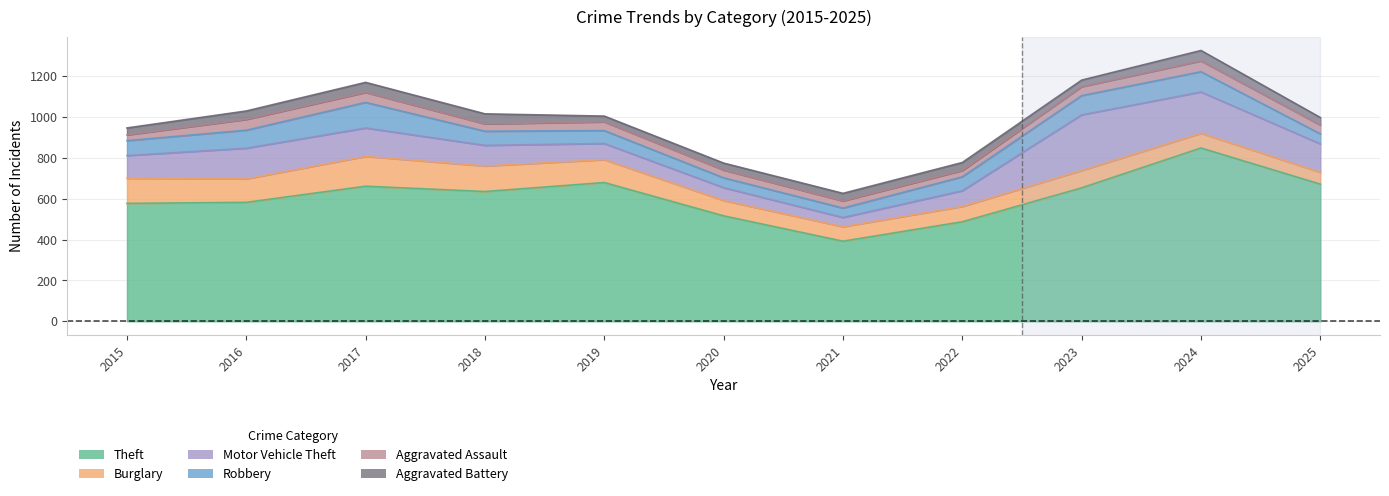

At which category does Motor Vehicle Theft reach its first local peak?

2016